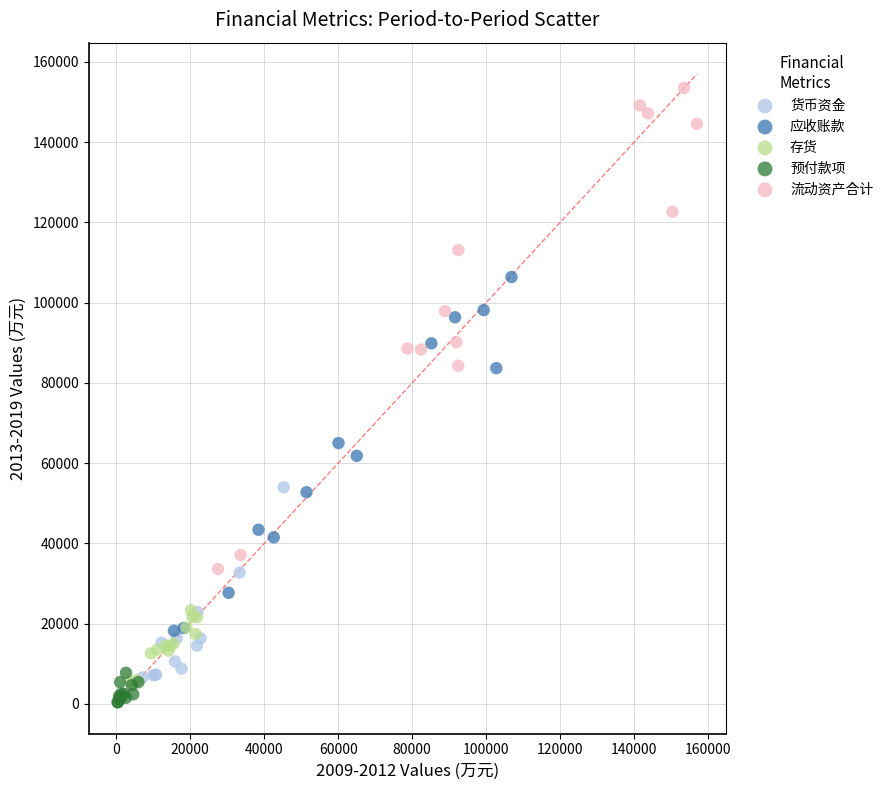

Which series reaches the minimum Y coordinate?

预付款项